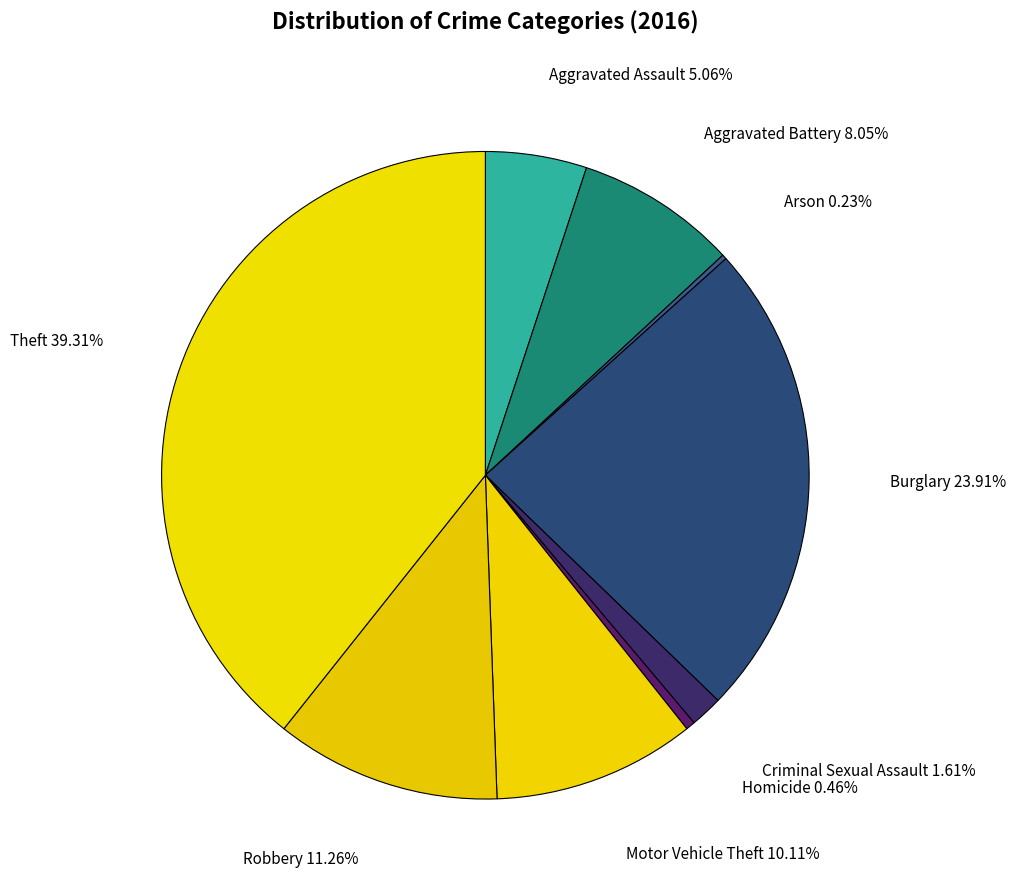

Is it true that Motor Vehicle Theft is 10% of the pie?

True